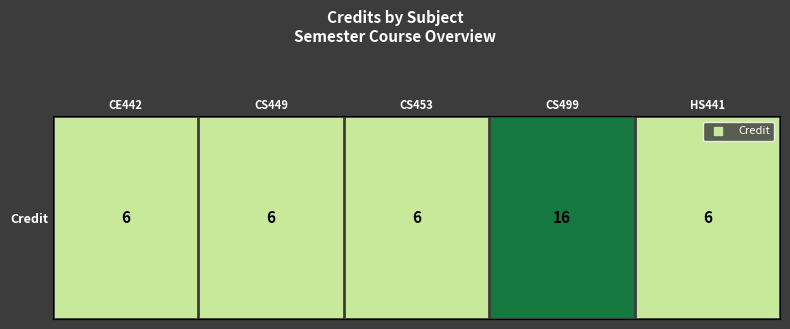

What value does the data have at CS449, to the nearest 5?

5